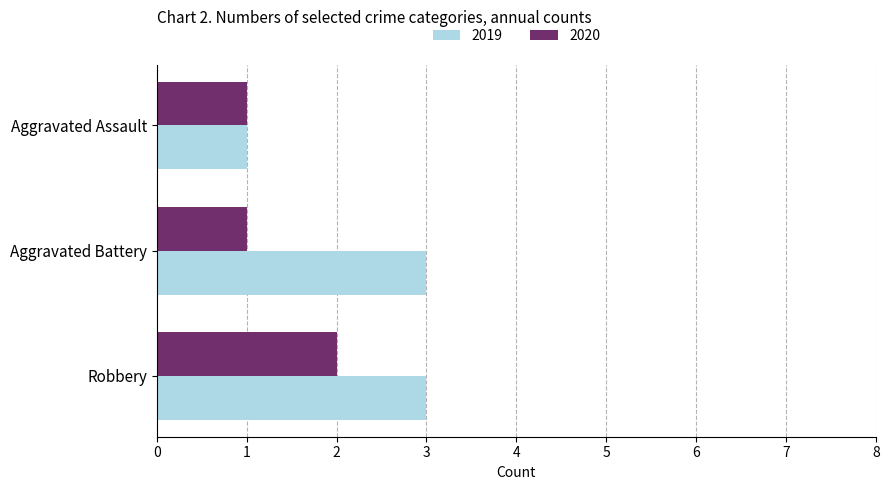

List the series in order of their peak value, lowest first.

2020, 2019